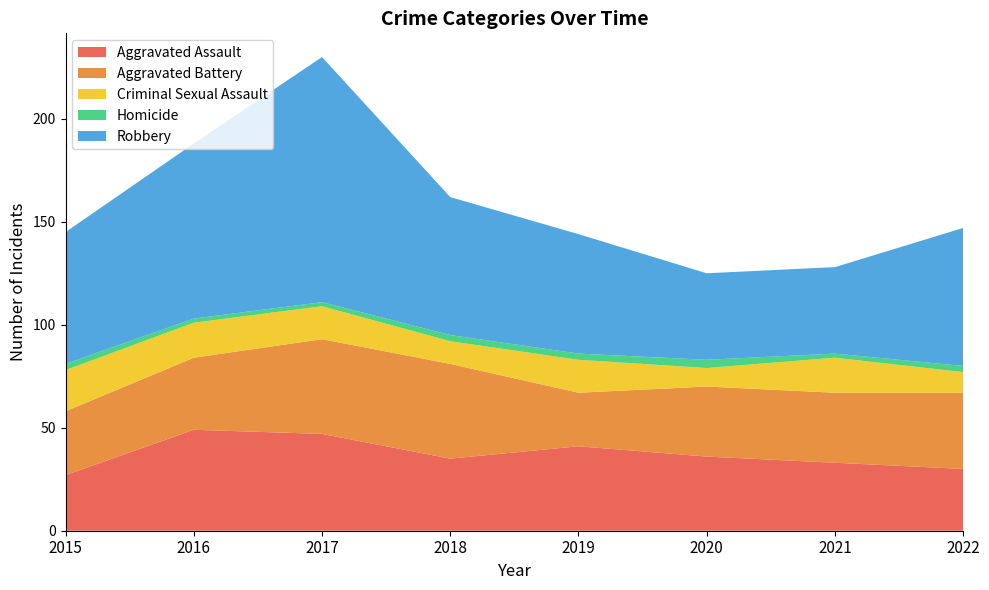

Reading right to left, transcribe all the data shown in this chart.

Aggravated Assault: 2022=30	2021=33	2020=36	2019=41	2018=35	2017=47	2016=49	2015=27
Aggravated Battery: 2022=37	2021=34	2020=34	2019=26	2018=46	2017=46	2016=35	2015=31
Criminal Sexual Assault: 2022=10	2021=17	2020=9	2019=16	2018=11	2017=16	2016=17	2015=20
Homicide: 2022=3	2021=2	2020=4	2019=3	2018=3	2017=2	2016=2	2015=3
Robbery: 2022=67	2021=42	2020=42	2019=58	2018=67	2017=119	2016=85	2015=64